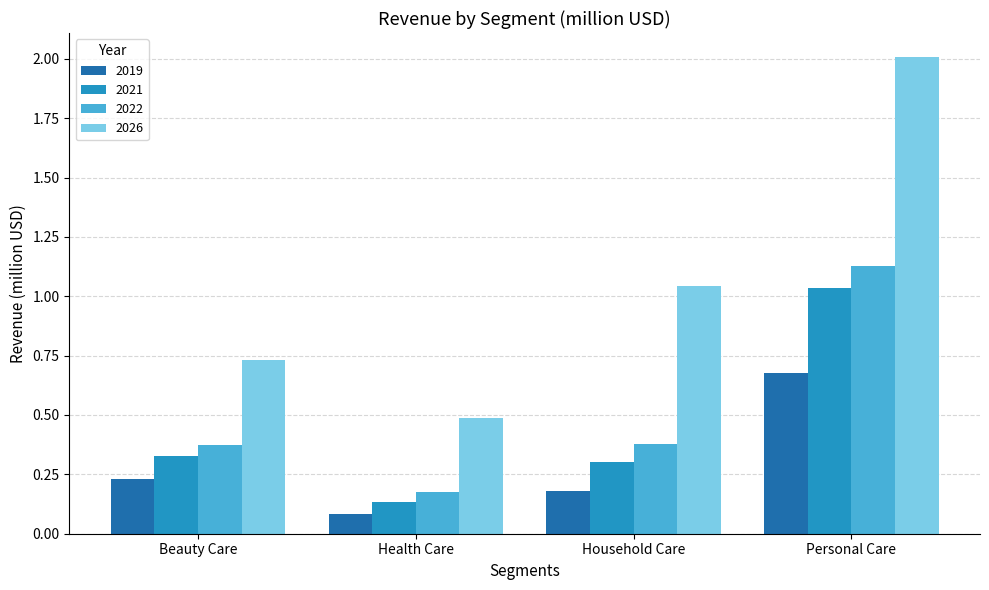

What is the label of the 4th bar from the left?

Personal Care